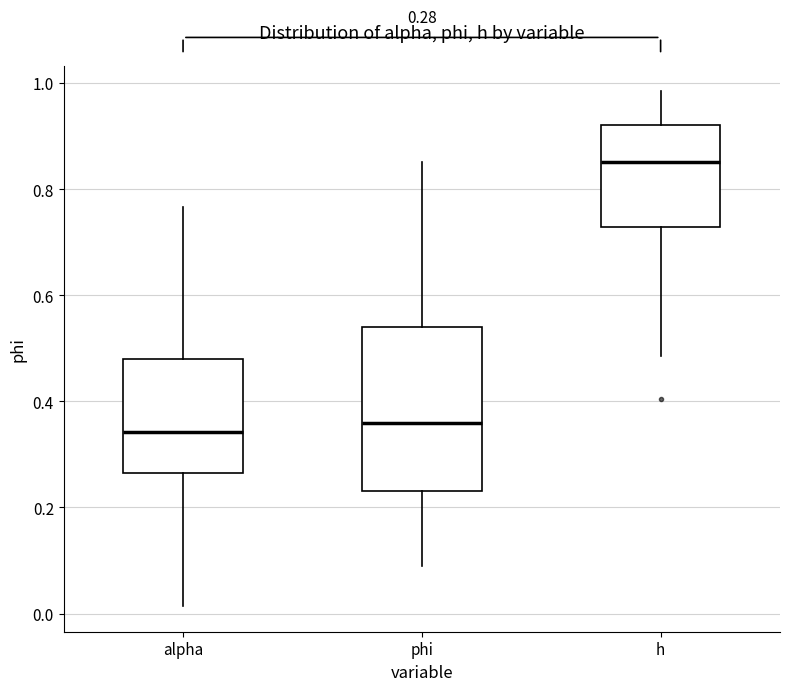

Comparing the boxes themselves (not the whiskers), which one is the tallest?

phi